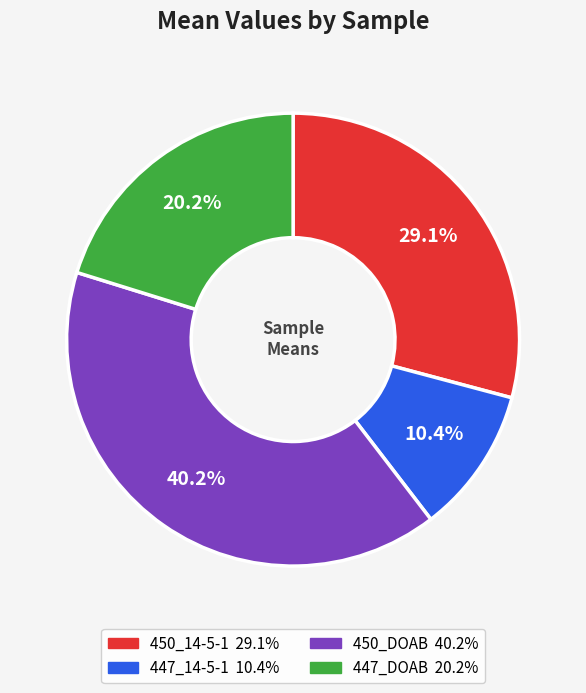

To the nearest percent, what portion does 447_DOAB represent?

20%